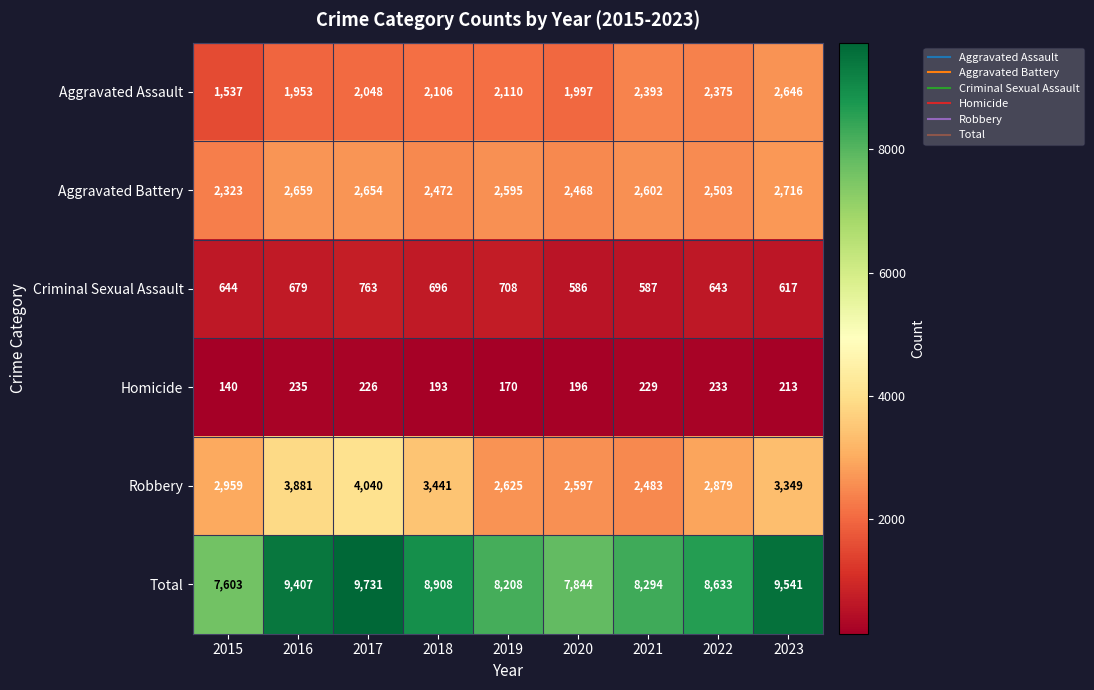

The Homicide series shows 213 at 2023. True or false?

True